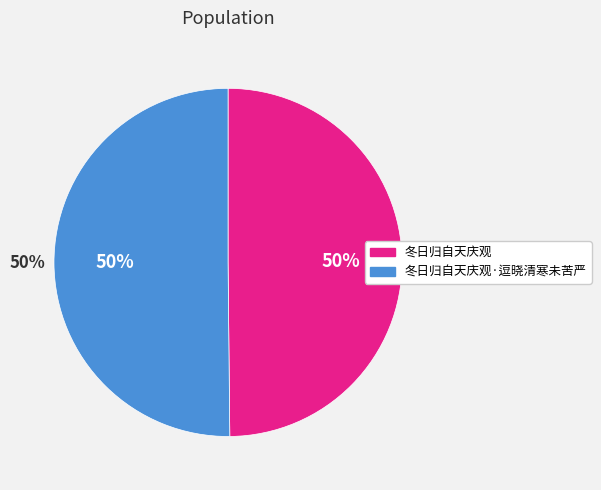

Which category has the biggest portion of the pie?

冬日归自天庆观·逗晓清寒未苦严